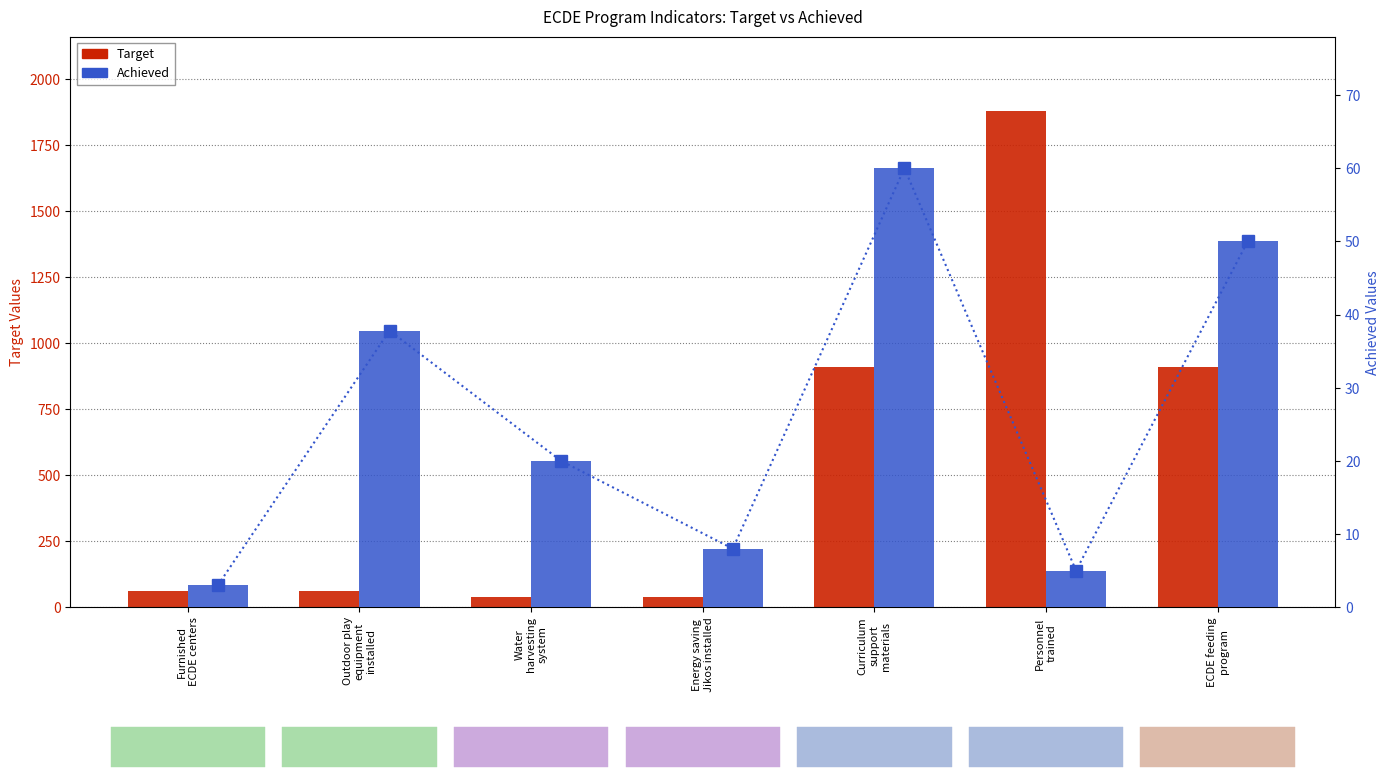

What is the value of the Target bar at the 4th from the left?

40.0